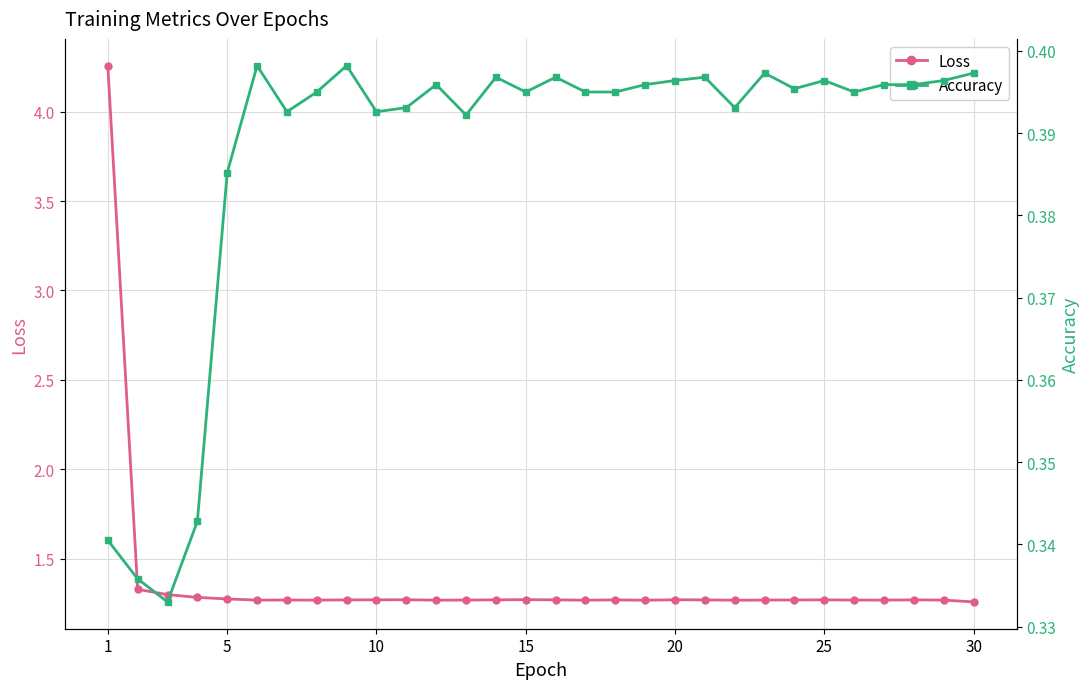

Does the chart display data point markers on the line(s)?

Yes